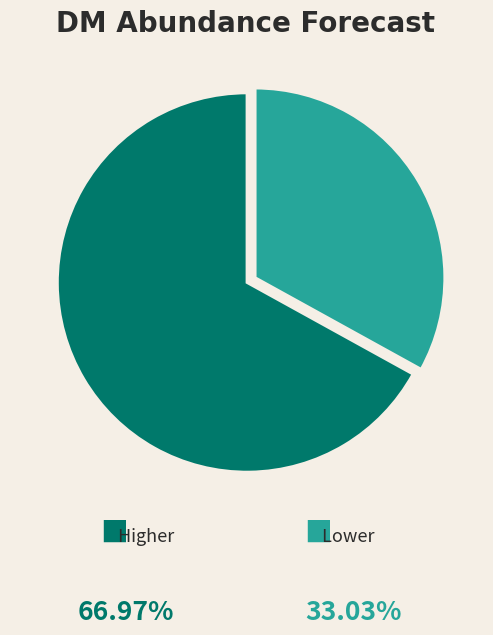

Does any single category account for the majority?

Yes